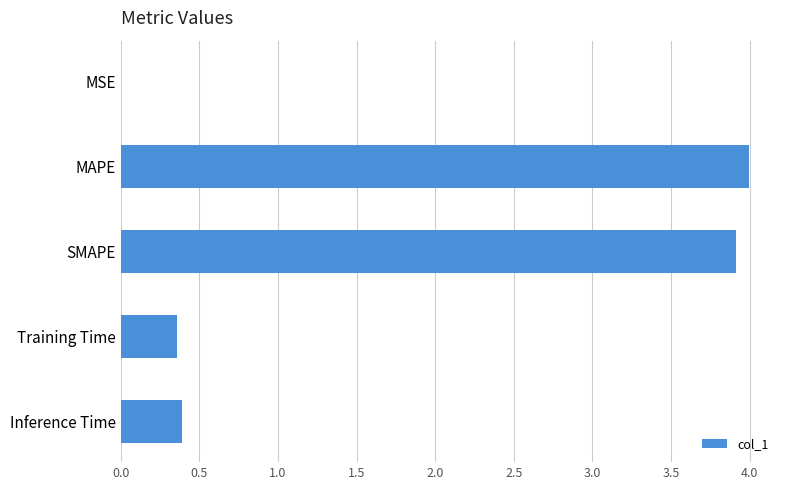

What is the sum of the values at MAPE and SMAPE?

7.9